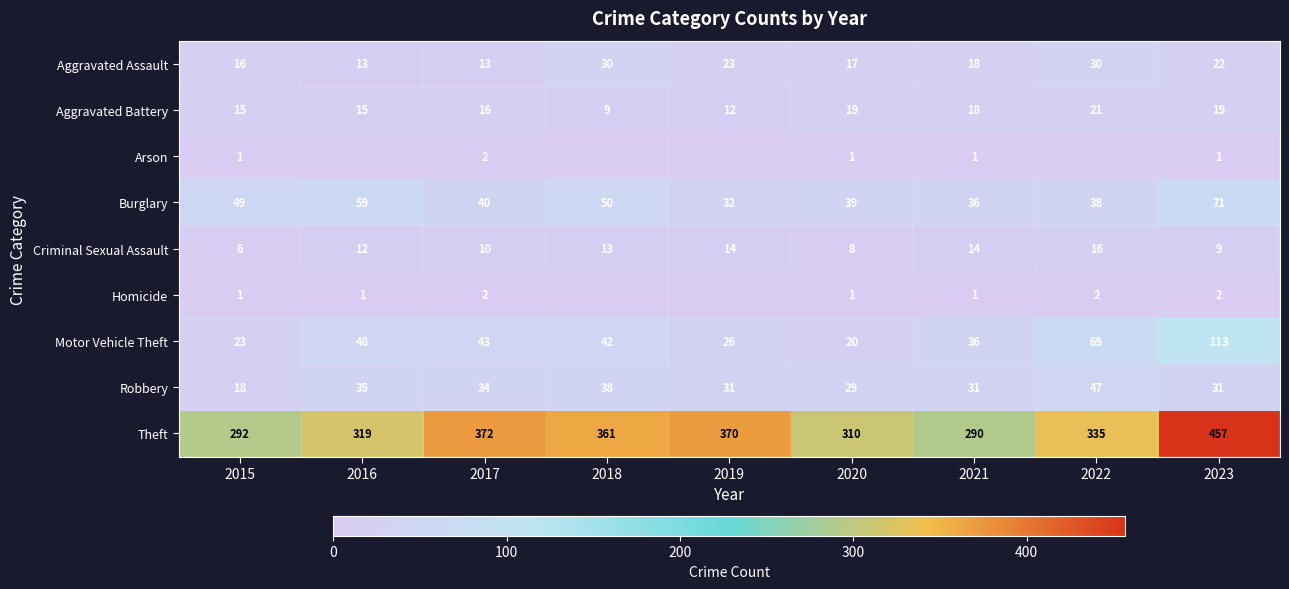

What is the average value of the Aggravated Assault series?

20